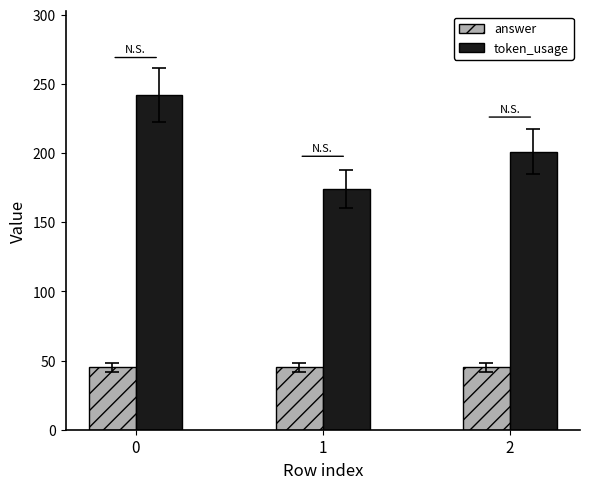

Is the value of answer at 0 greater than the value of token_usage at 2?

No